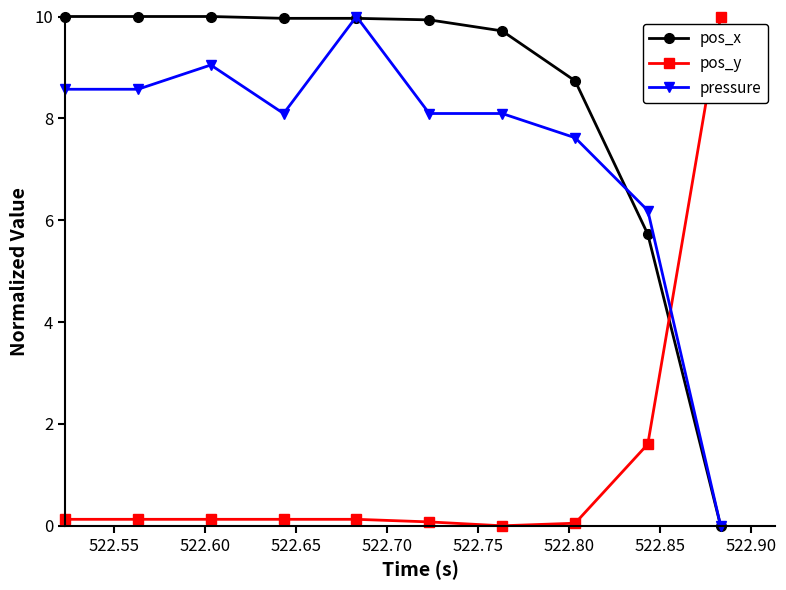

What is the value of the pos_y point at the 9th from the left?

1.6